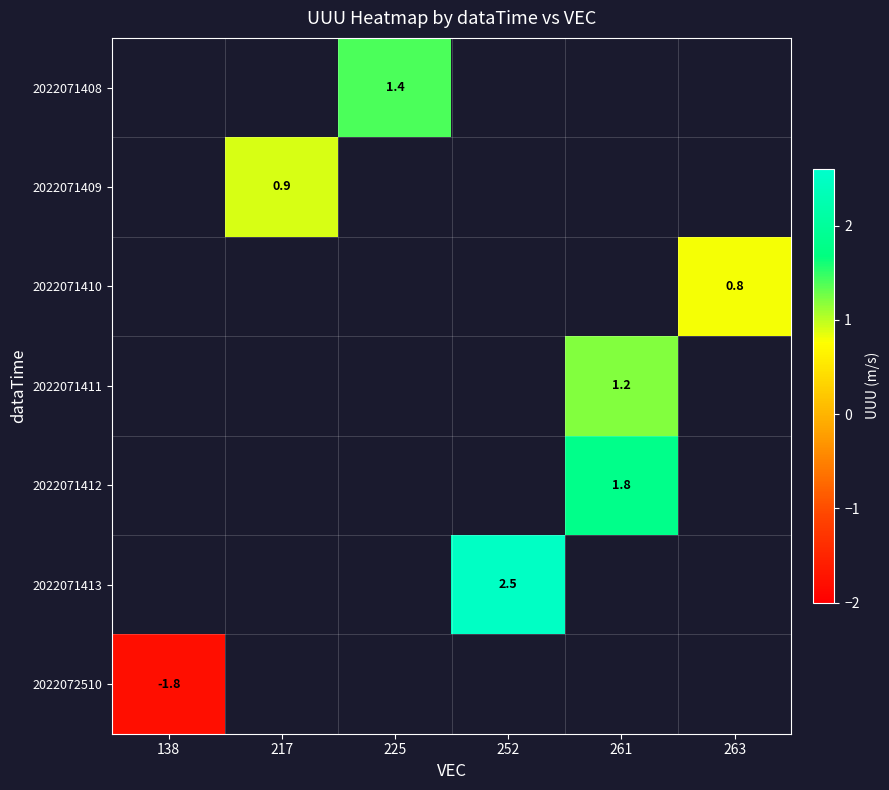

The value of 2022071408 at 225 is 0.6. True or false?

False